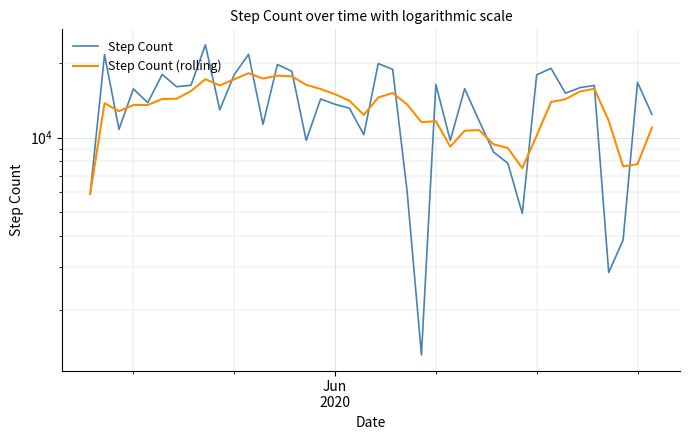

True or false: Step Count (rolling) has a value of 18499 at 24.

False